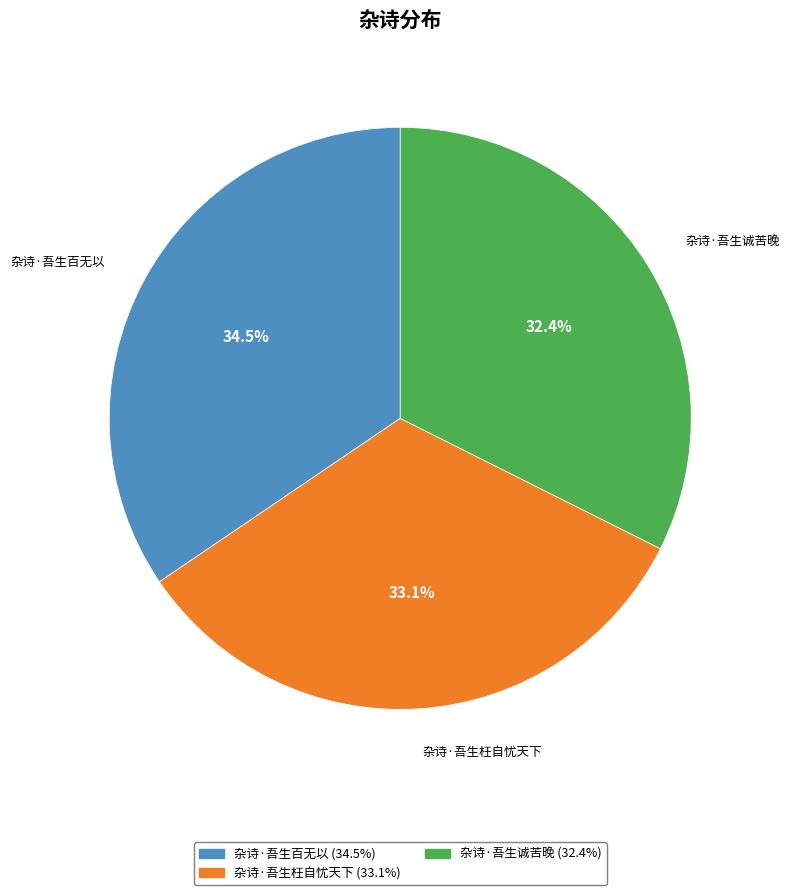

Which slice is the smallest?

杂诗·吾生诚苦晚